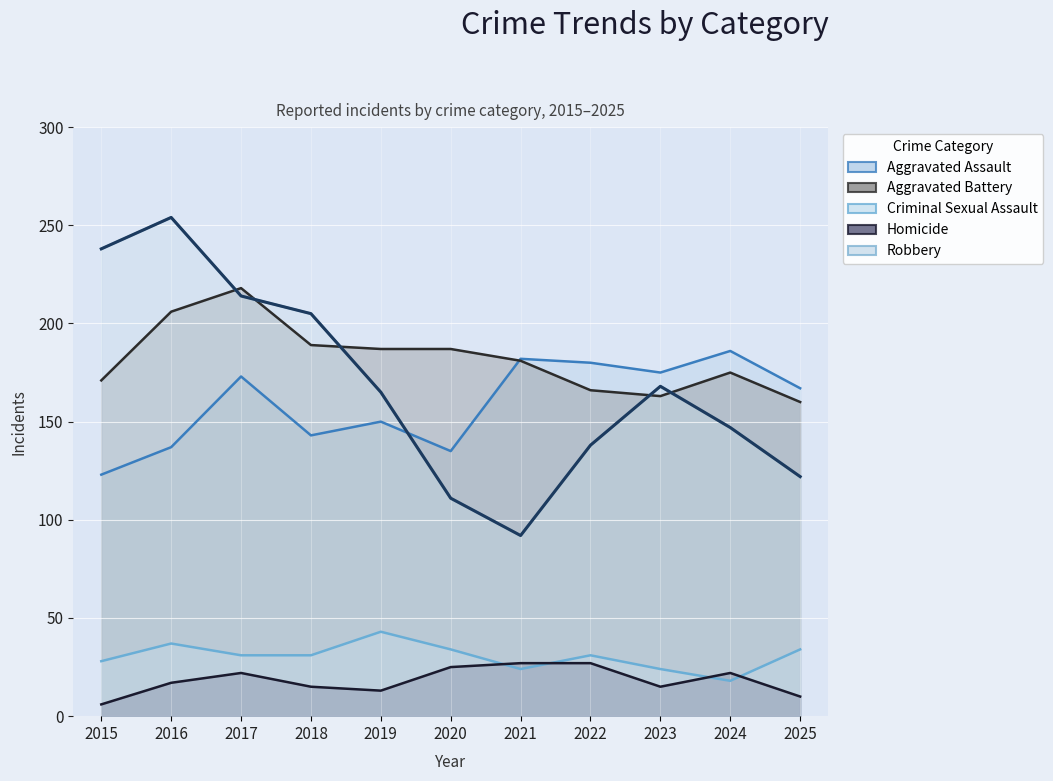

What is the average value of the Robbery series?

169